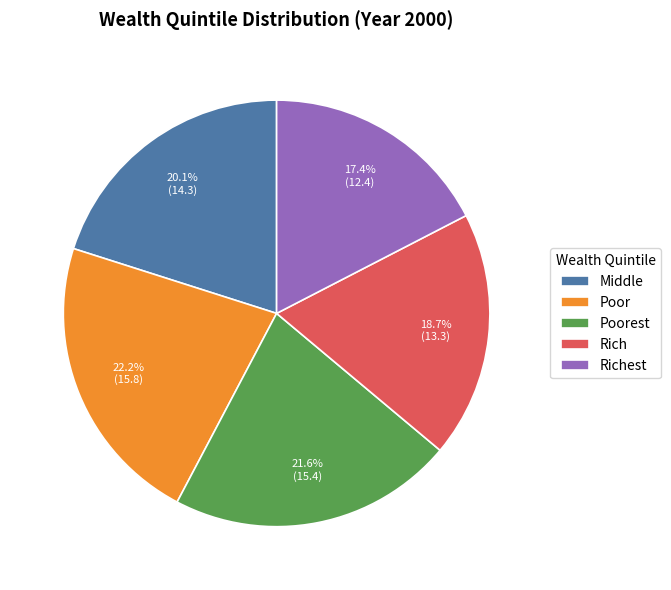

Which category has the smallest portion of the pie?

Richest